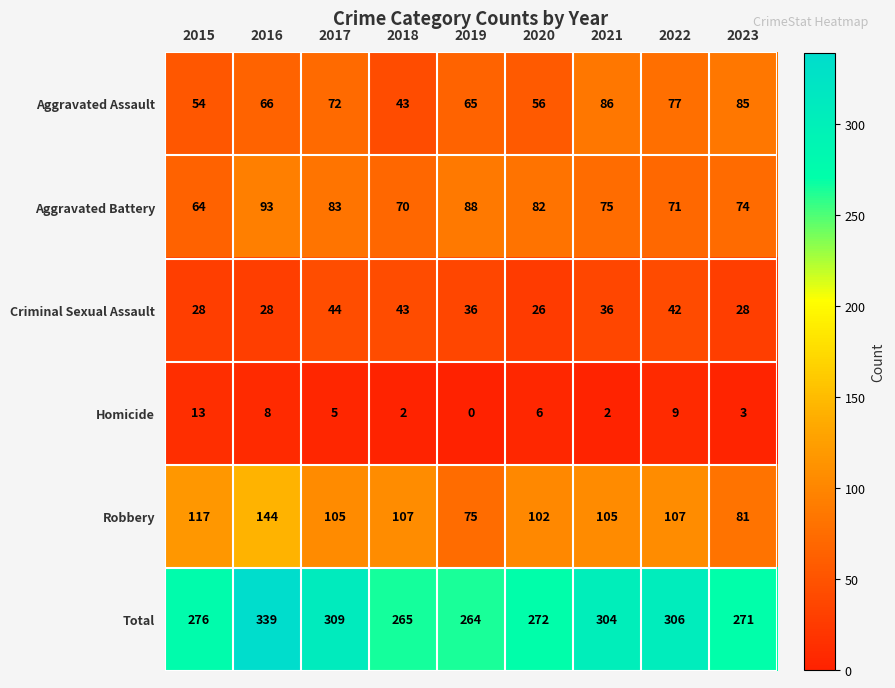

Rank the series by their maximum value, from lowest to highest.

Homicide, Criminal Sexual Assault, Aggravated Assault, Aggravated Battery, Robbery, Total